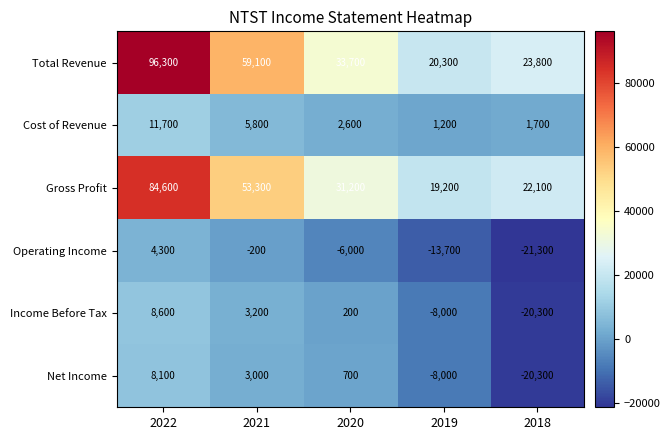

At 2020, list the series in order from smallest to largest.

Operating Income, Income Before Tax, Net Income, Cost of Revenue, Gross Profit, Total Revenue